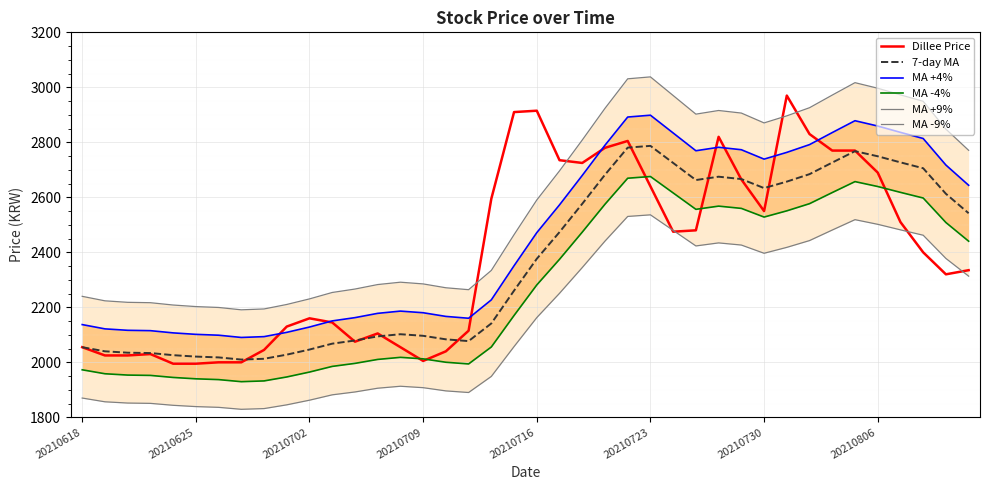

True or false: MA +4% has more than 1 interior local peaks.

True